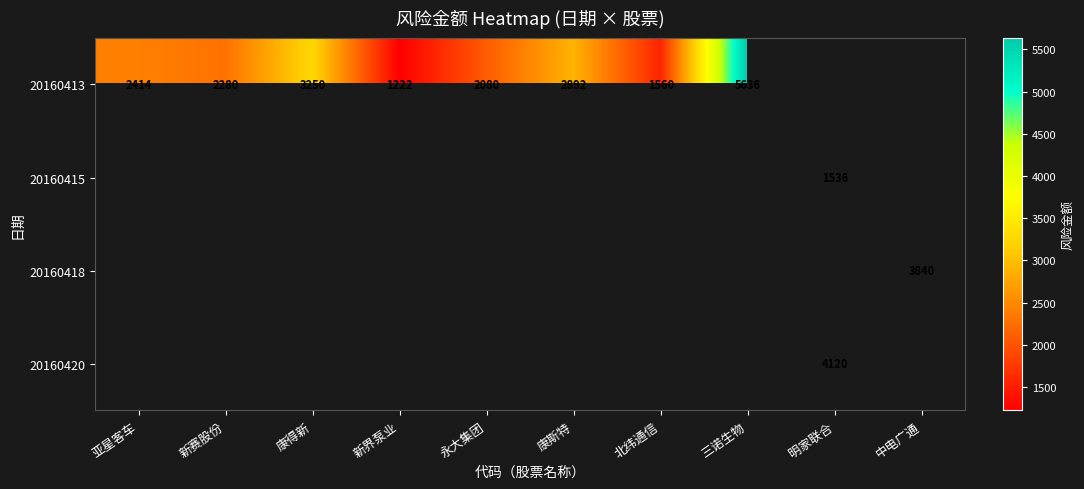

The value of 20160413 at 永大集团 is 2080. True or false?

True